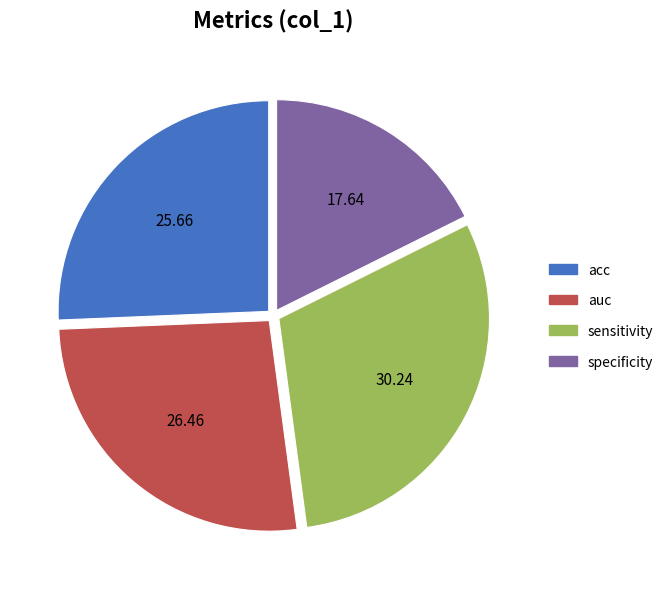

Which slice is the largest?

sensitivity